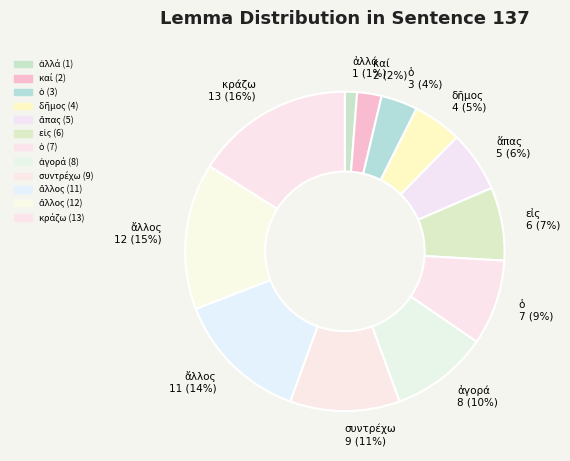

How many segments does this pie chart have?

12